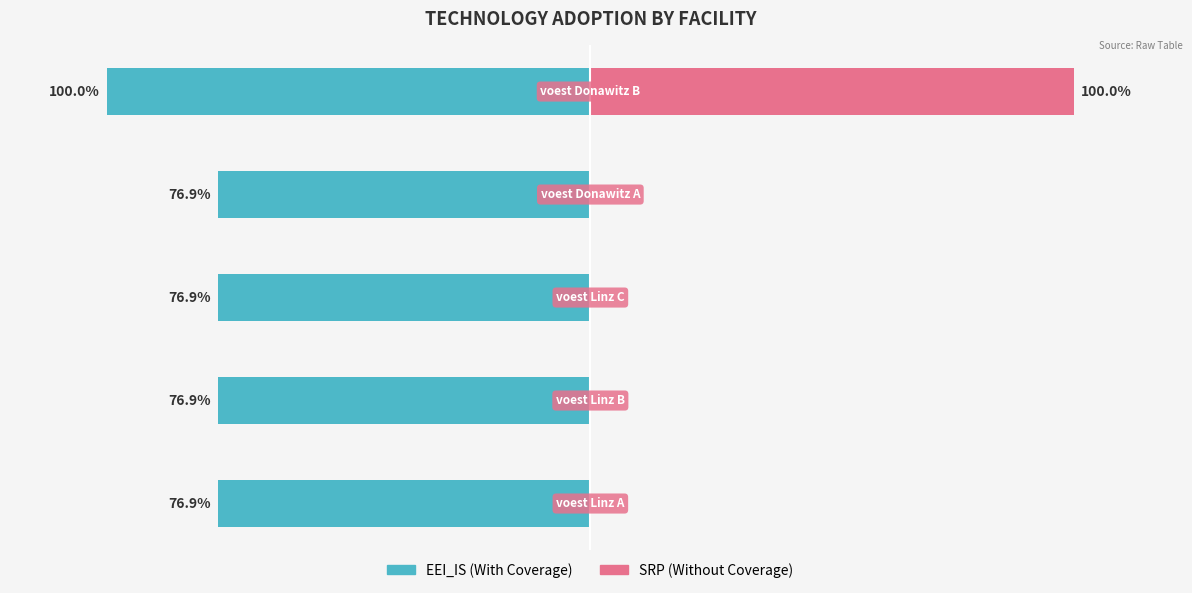

What is the difference between the highest and lowest values at 2?

76.9